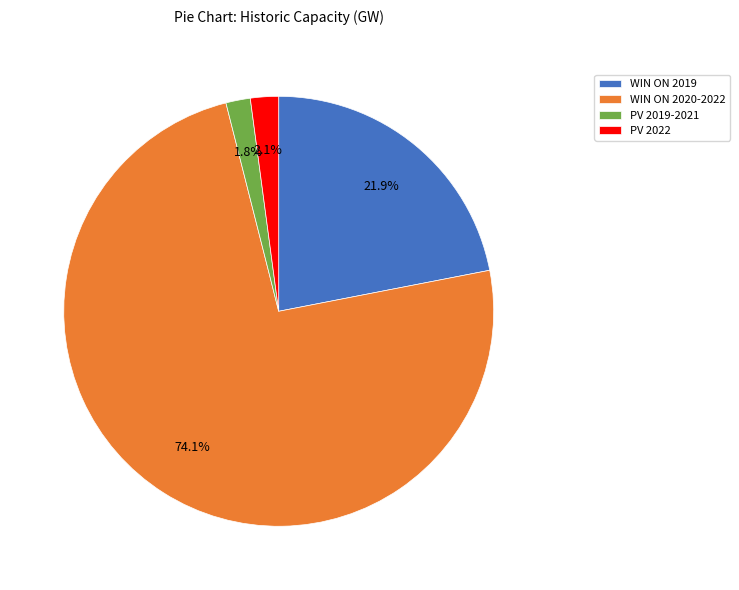

The WIN ON 2019 slice represents 22% of the pie. True or false?

True